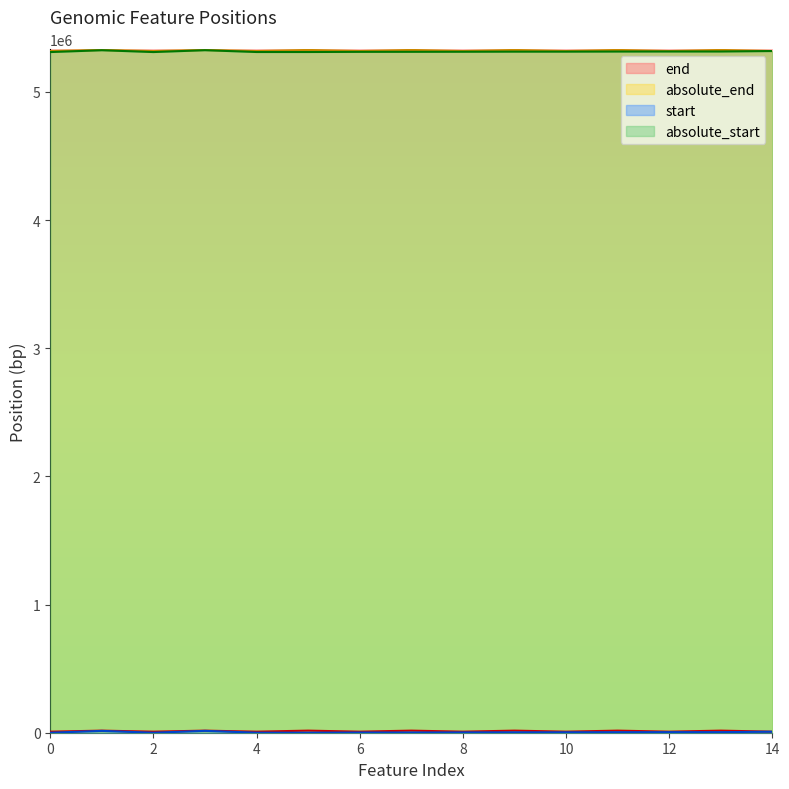

Which category has the highest value in the absolute_end series?

1